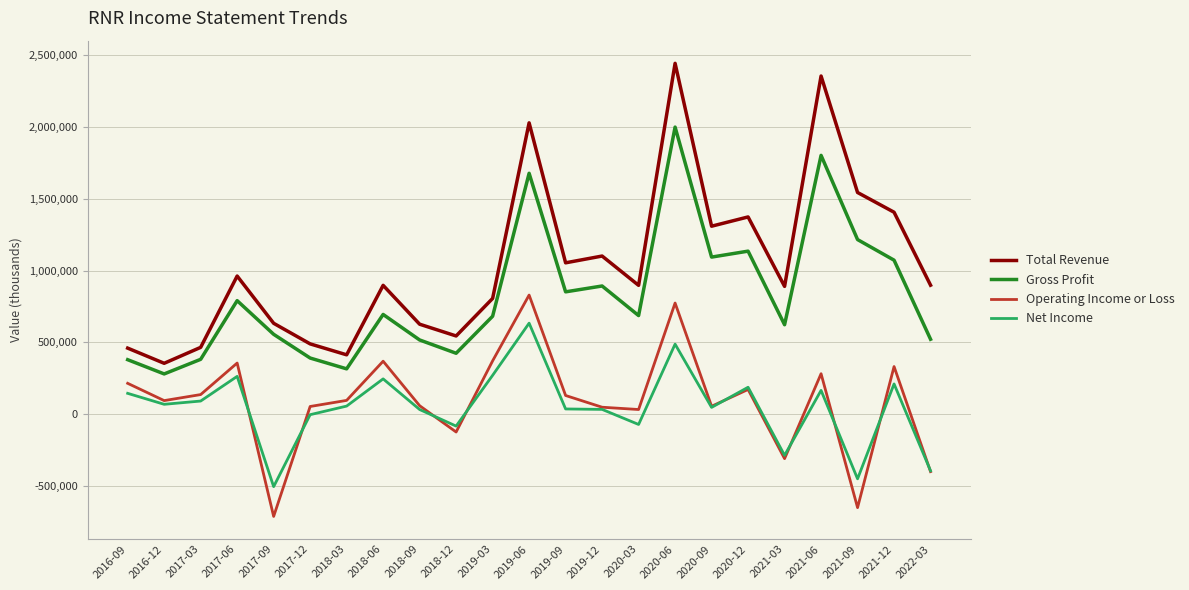

At how many categories does at least one series exceed 933485?

10